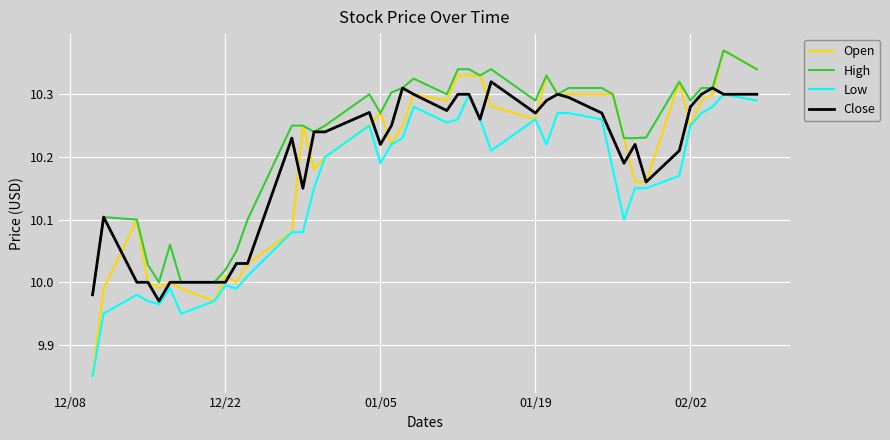

How many series are shown in this chart?

4